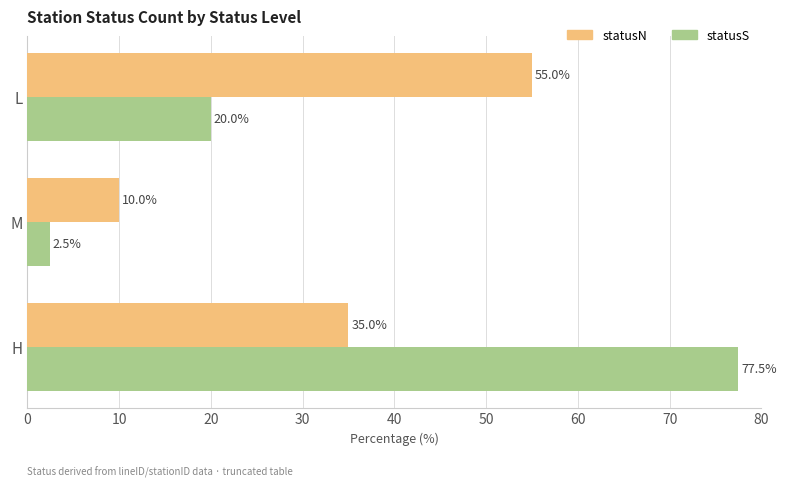

Which category has the lowest value in the statusN series?

M